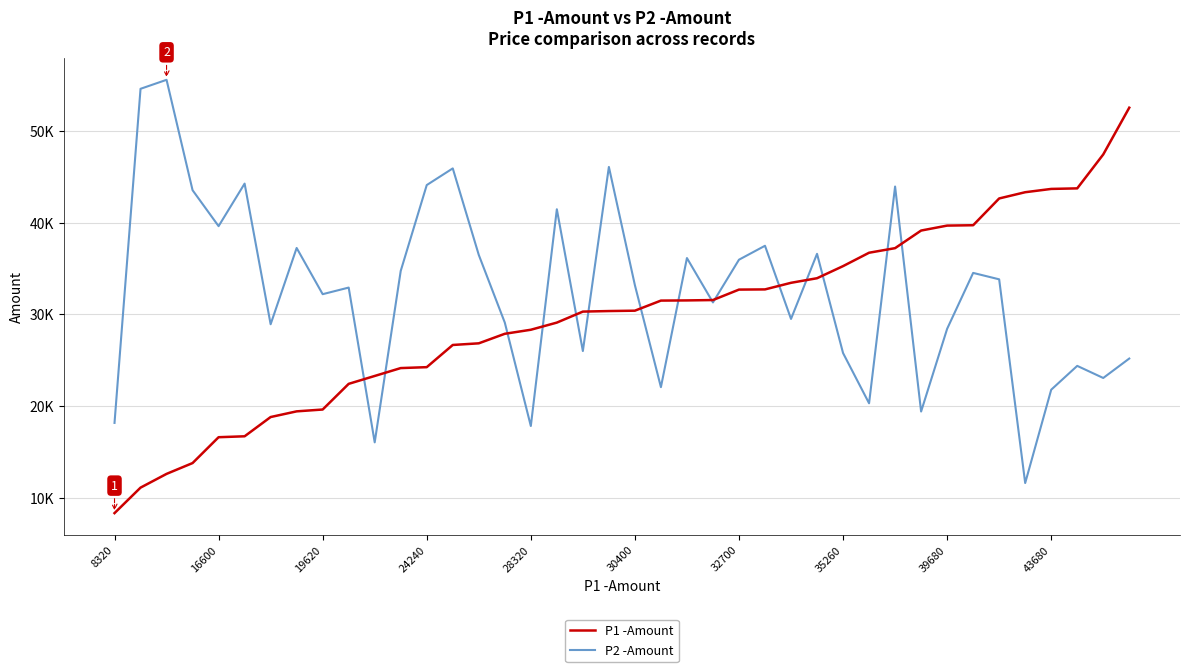

Is this an area chart (filled region under the line)?

No